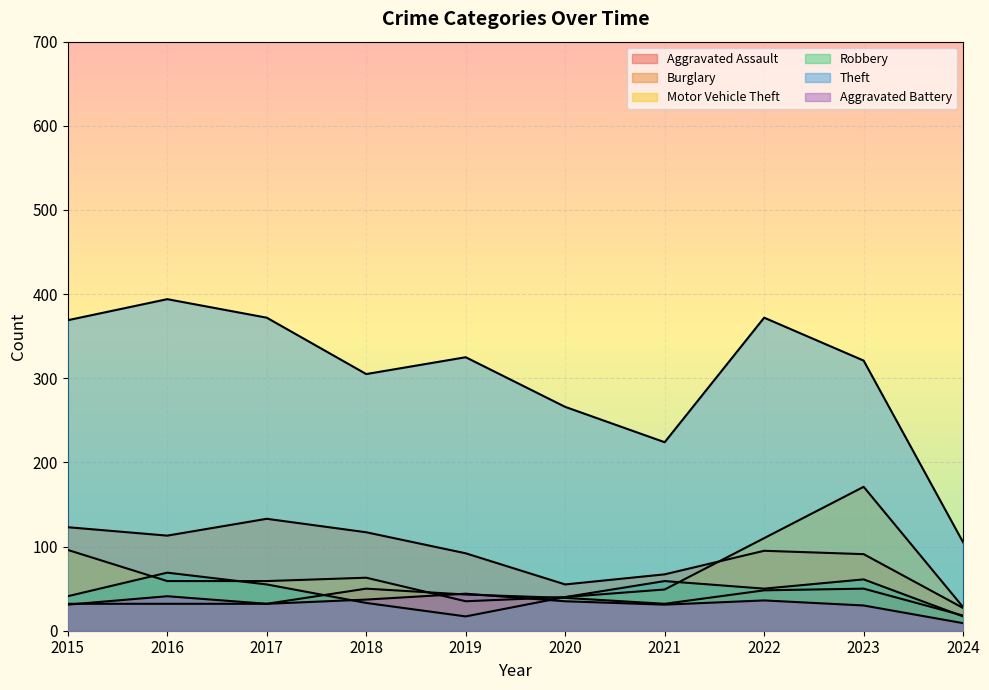

Is it true that Burglary equals 46 at 2023?

False